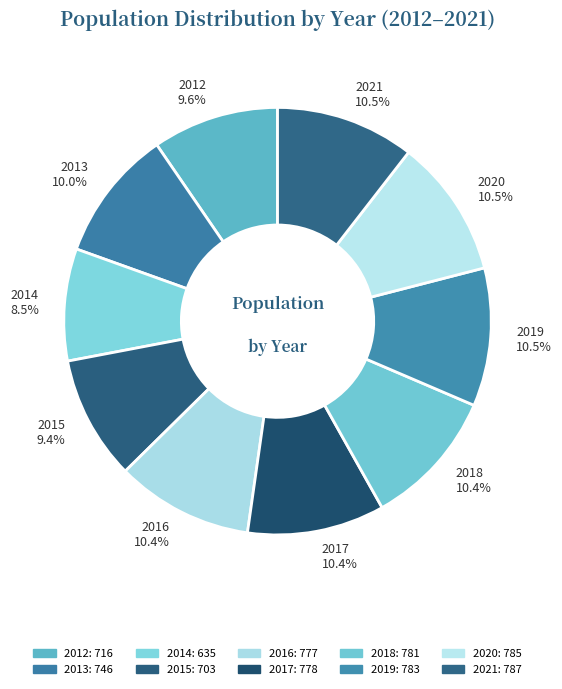

To the nearest percent, what is the average slice percentage?

10%